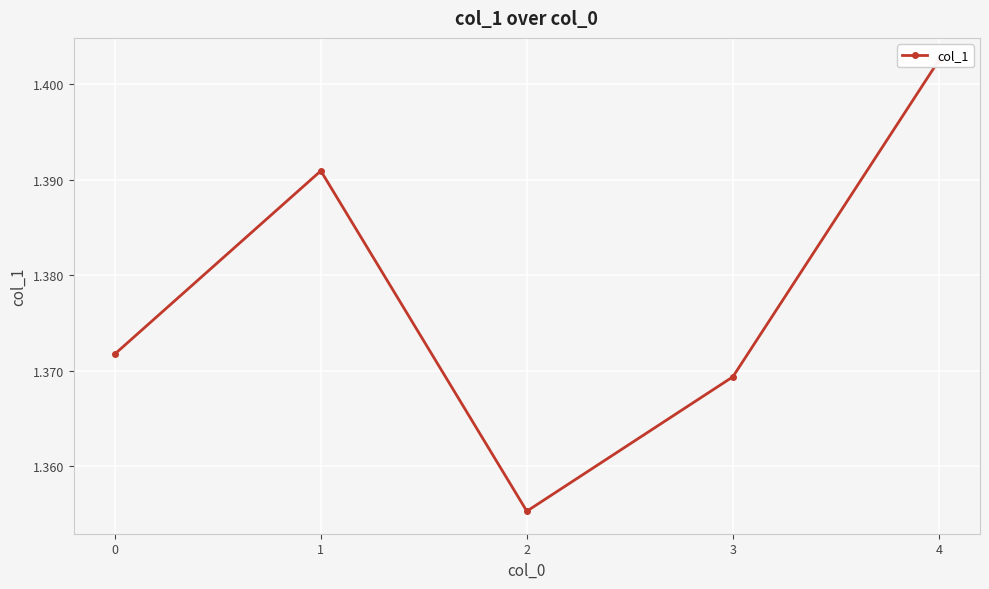

List the labels in order of value, largest first.

4, 1, 0, 3, 2